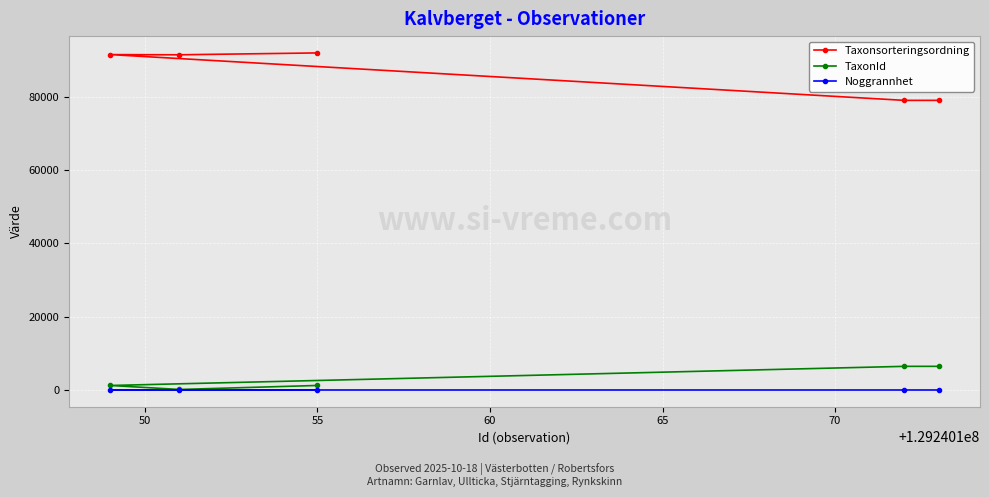

Which series has the largest range (max minus min)?

Taxonsorteringsordning